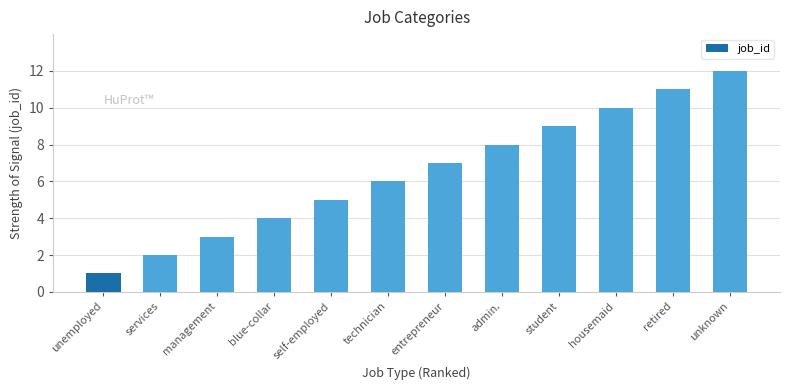

What is the approximate value at technician, to the nearest 10?

10